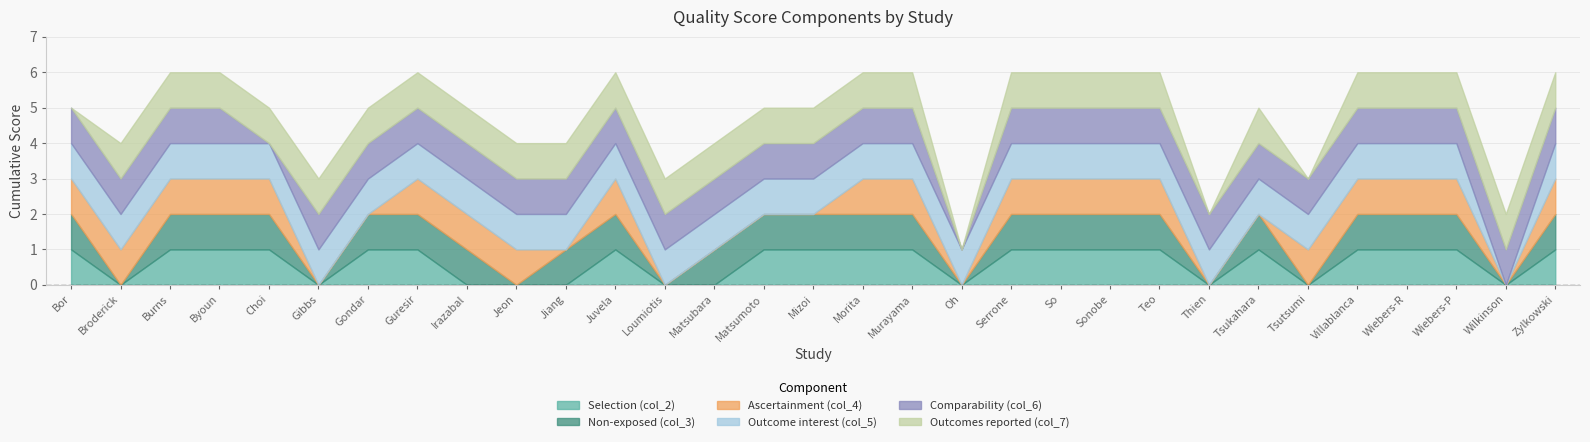

What is the total value across all series at Zylkowski?

6